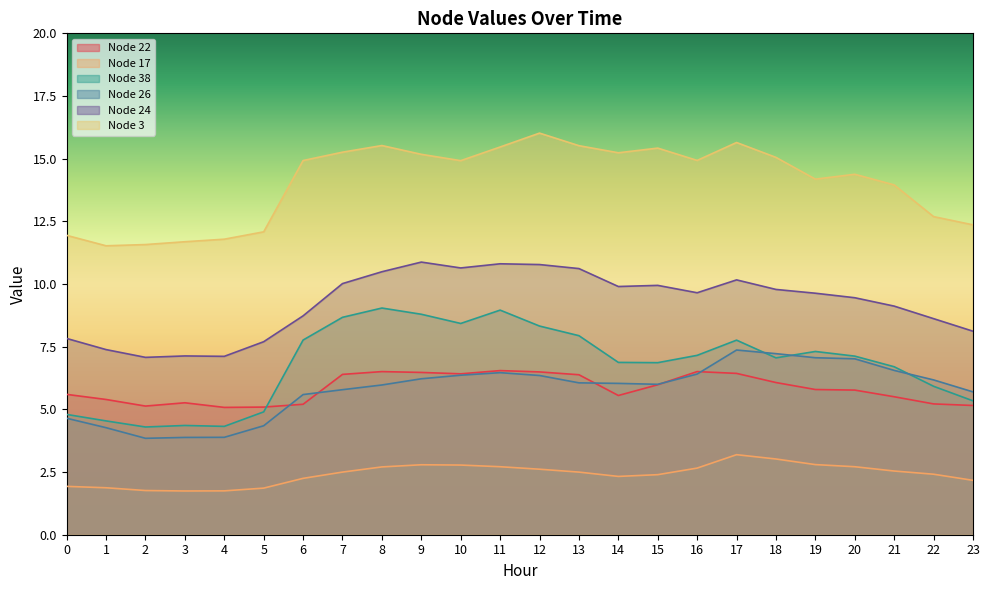

At which category does 17 reach its first local peak?

9